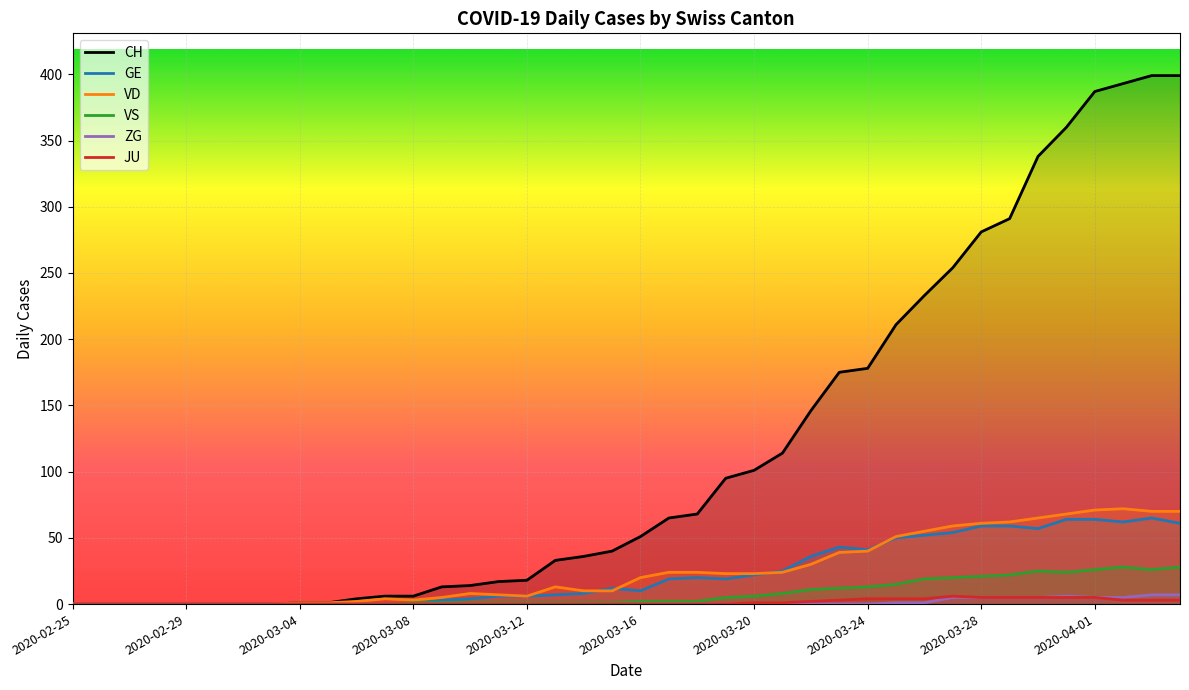

What is the maximum value for JU?

6